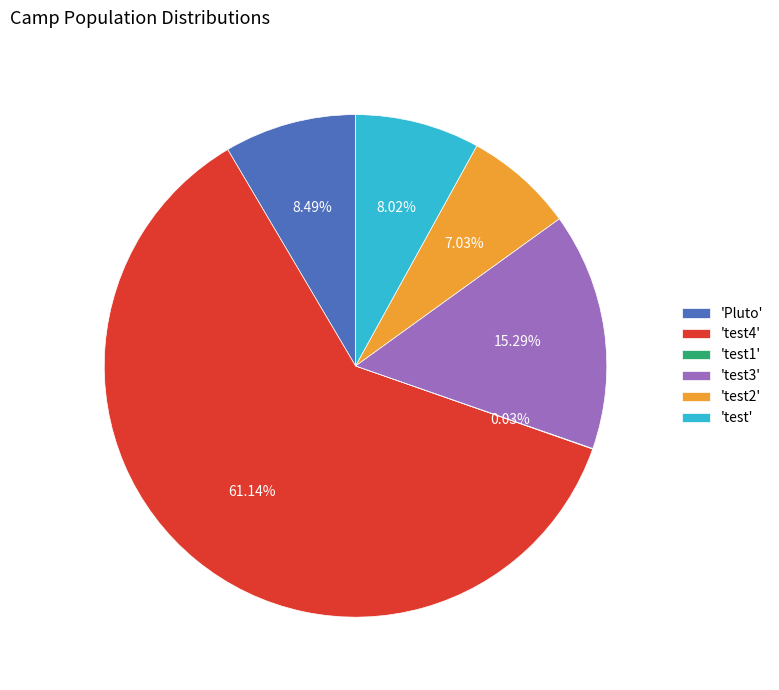

Does 'test4' account for over 50% of the chart?

Yes